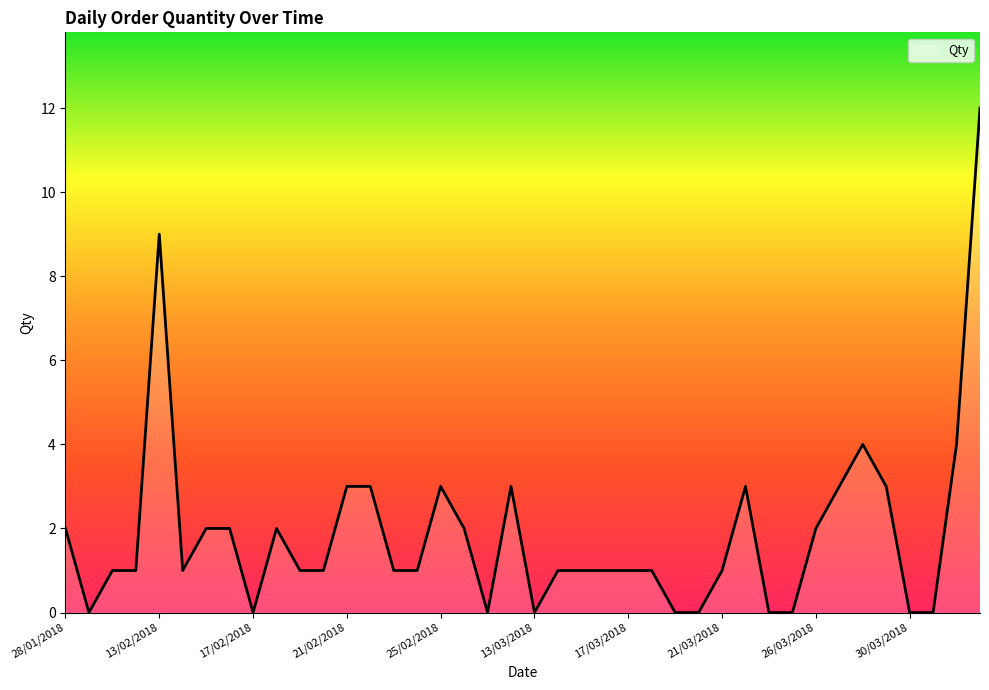

What is the average value?

2